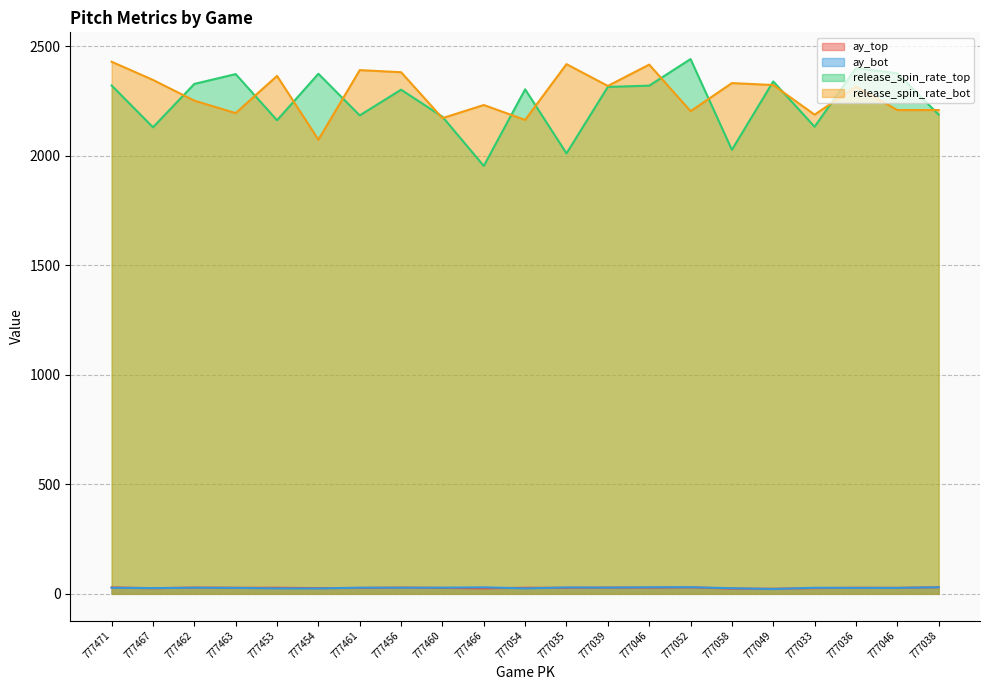

Reading left to right, what are all the values shown in this chart?

ay_top: 777471=29.4	777467=25.7	777462=28.6	777463=27.7	777453=27.8	777454=26.3	777461=26.9	777456=28.5	777460=27.0	777466=25.0	777054=27.8	777035=27.4	777039=28.5	777046=28.1	777052=29.7	777058=24.0	777049=23.2	777033=26.1	777036=27.7	777046=27.3	777038=30.2
ay_bot: 777471=27.6	777467=26.4	777462=27.9	777463=27.3	777453=24.9	777454=24.7	777461=28.1	777456=27.9	777460=28.2	777466=29.8	777054=24.9	777035=29.1	777039=28.5	777046=29.9	777052=30.3	777058=25.7	777049=22.3	777033=27.8	777036=27.3	777046=27.3	777038=30.2
release_spin_rate_top: 777471=2320.8	777467=2130.0	777462=2328.1	777463=2372.8	777453=2162.0	777454=2374.4	777461=2184.2	777456=2301.7	777460=2178.2	777466=1953.5	777054=2303.4	777035=2010.8	777039=2314.4	777046=2320.1	777052=2441.5	777058=2027.2	777049=2339.3	777033=2132.6	777036=2400.3	777046=2376.9	777038=2187.8
release_spin_rate_bot: 777471=2429.2	777467=2346.2	777462=2251.6	777463=2194.7	777453=2364.6	777454=2073.4	777461=2391.0	777456=2381.4	777460=2171.9	777466=2231.7	777054=2163.7	777035=2418.3	777039=2318.8	777046=2416.3	777052=2203.5	777058=2331.9	777049=2322.8	777033=2187.8	777036=2315.8	777046=2208.8	777038=2208.8